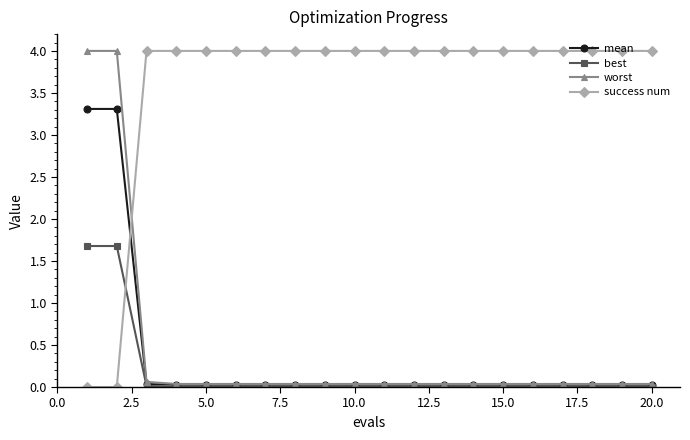

How many intersections are there between mean and success num?

1